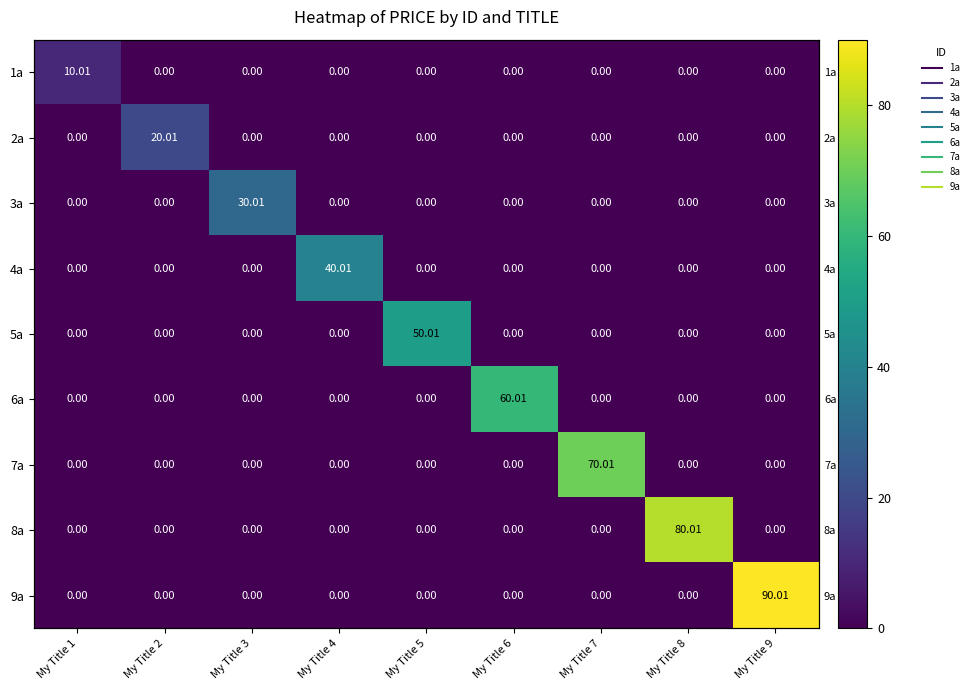

True or false: 4a has a value of -13.6 at My Title 3.

False